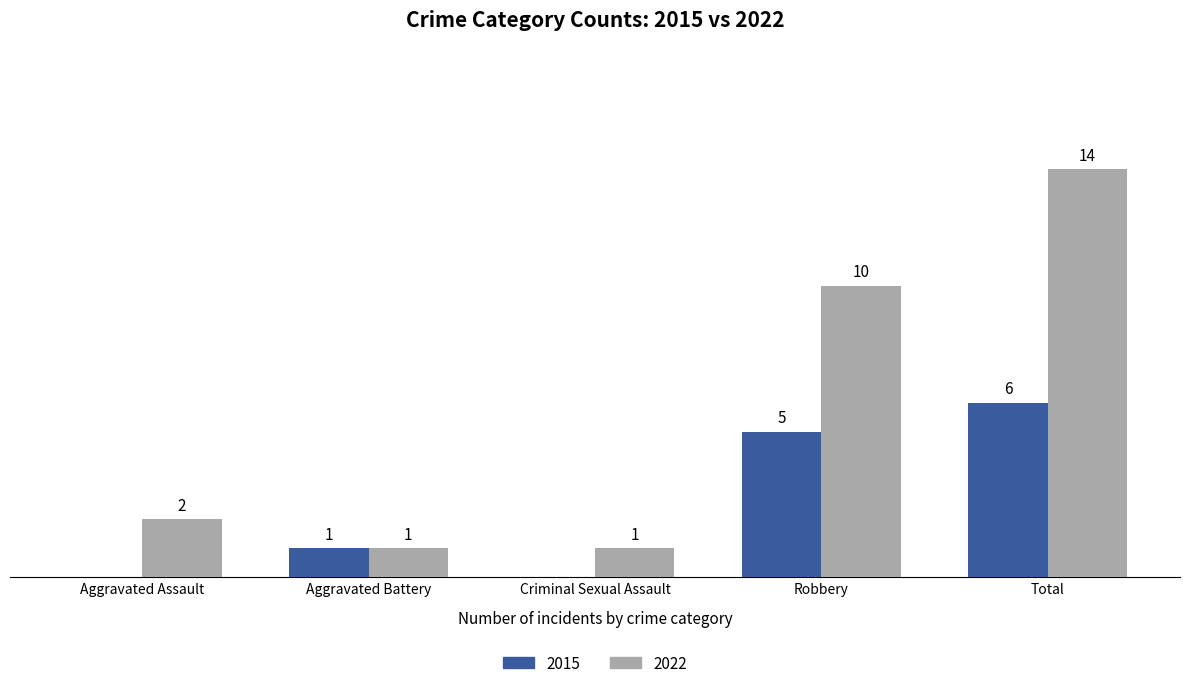

At which category is the sum across all series the highest?

Total